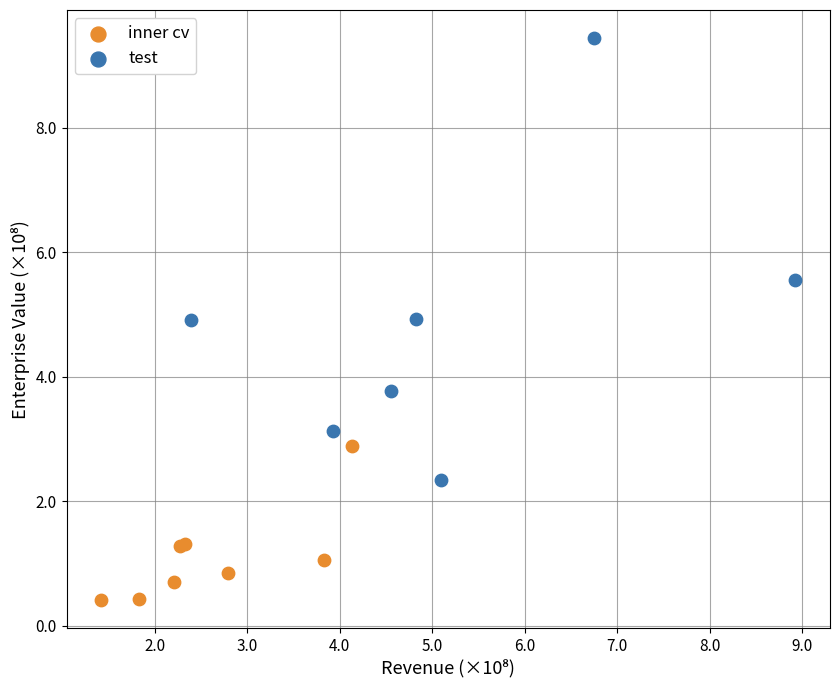

Which series has the widest spread of Y values?

test